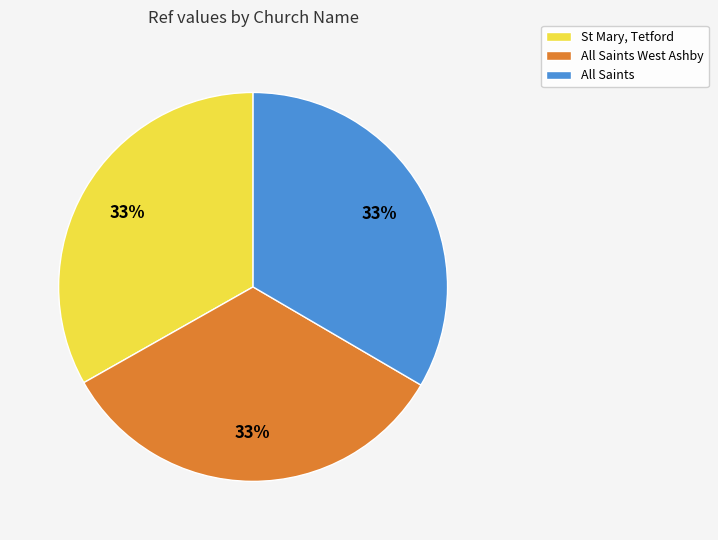

True or false: St Mary, Tetford accounts for 33% of the total.

True